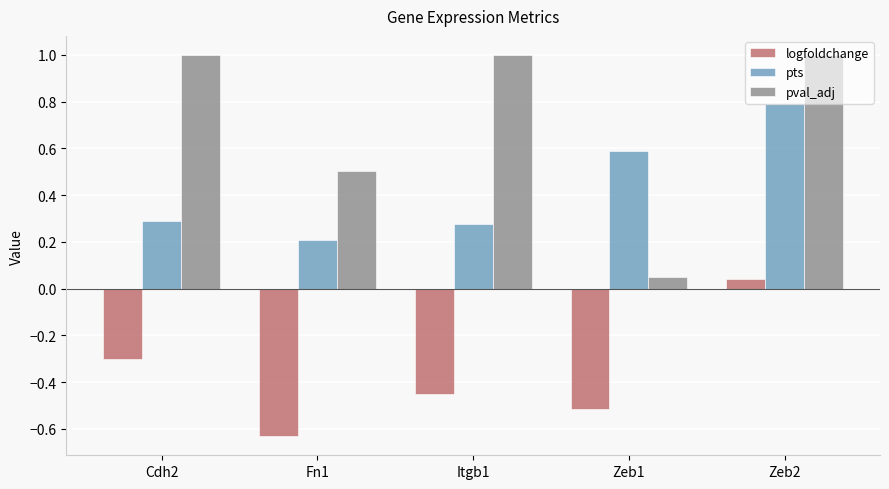

List the series in order of their peak value, highest first.

pval_adj, pts, logfoldchange